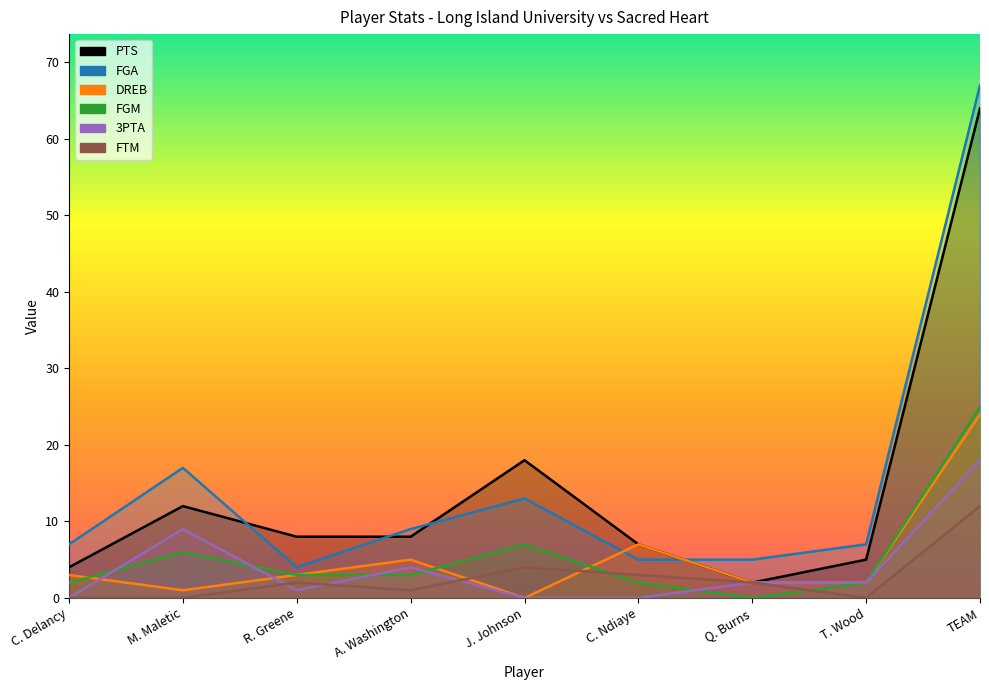

How many lines are shown in the chart?

6